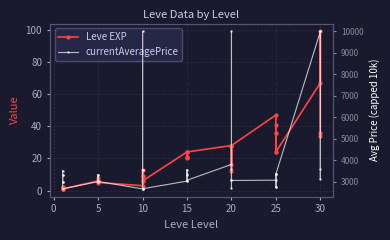

Is the value of currentAveragePrice at 20 greater than the value of Leve EXP at 10?

Yes